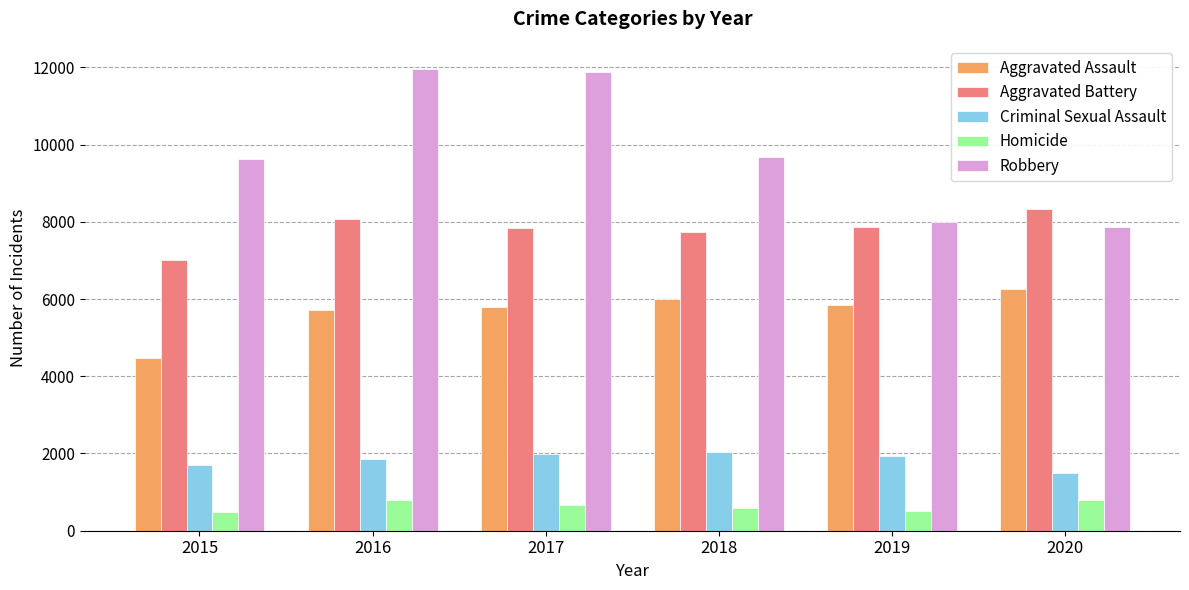

True or false: Homicide has a value of 108 at 2015.

False